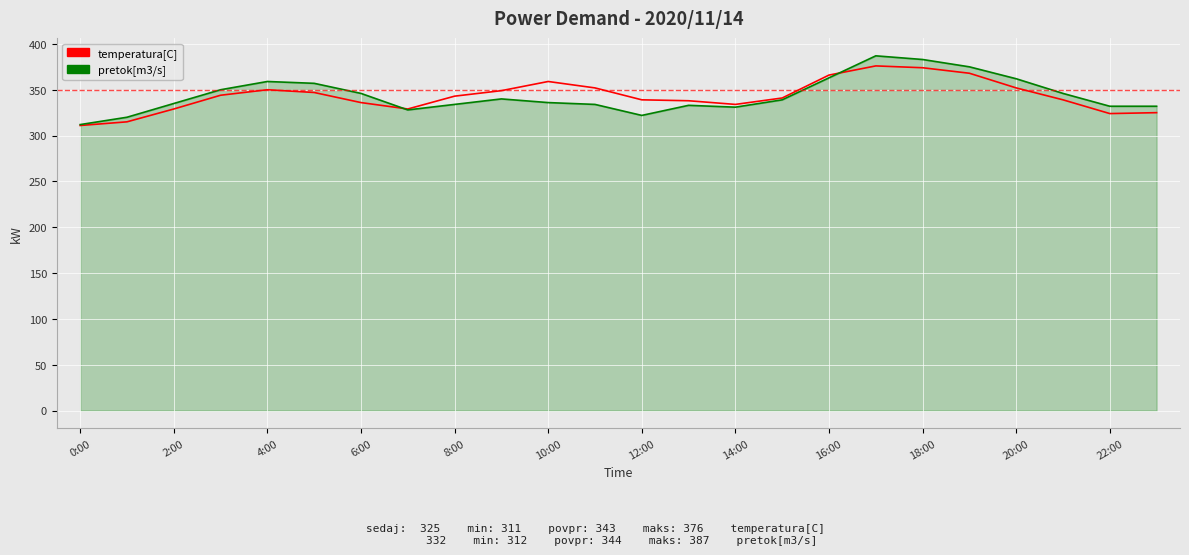

What is the highest value of the temperatura[C] series?

376